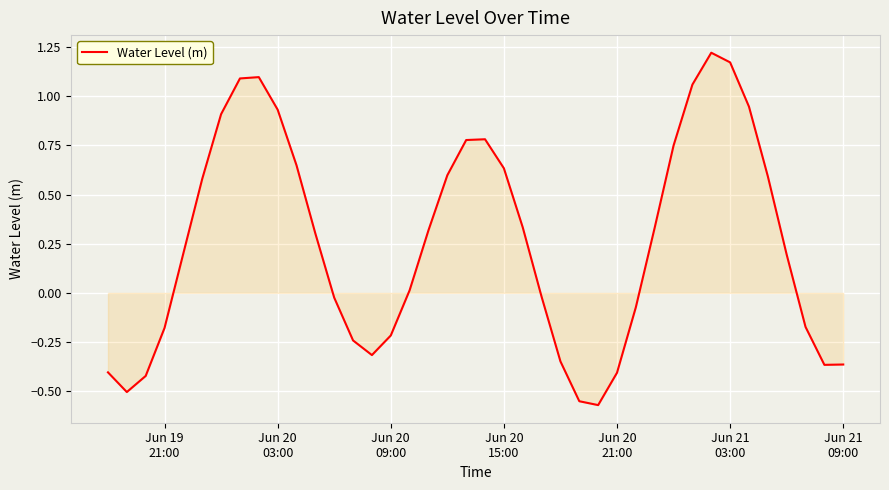

What is the difference between the maximum and minimum values?

1.8